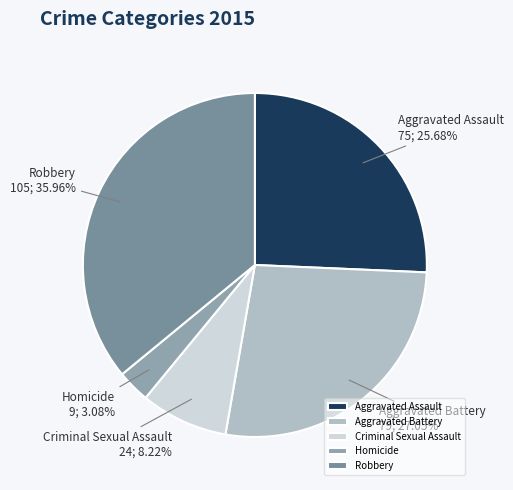

To the nearest percent, what portion does Criminal Sexual Assault represent?

8%